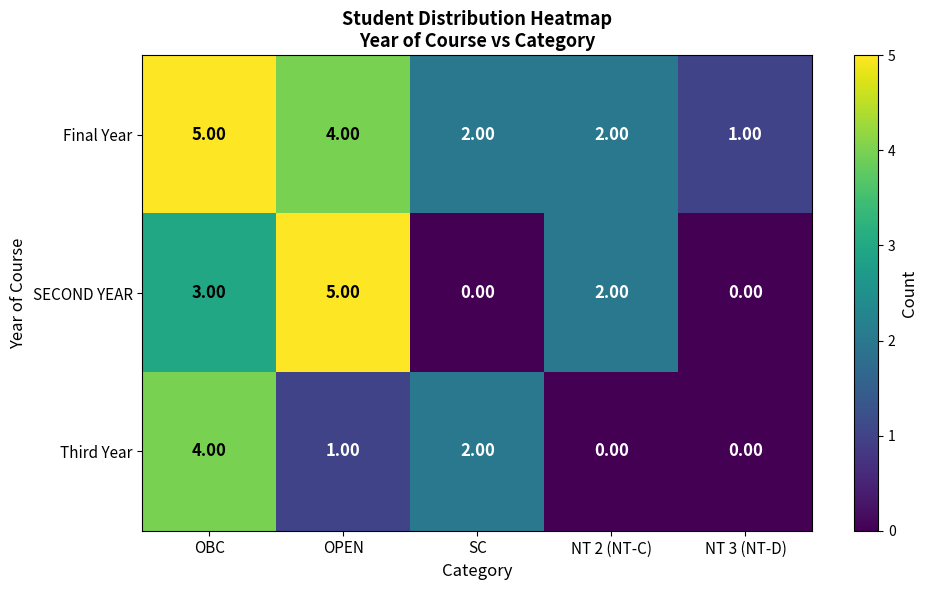

At which label does Final Year reach its peak?

OBC